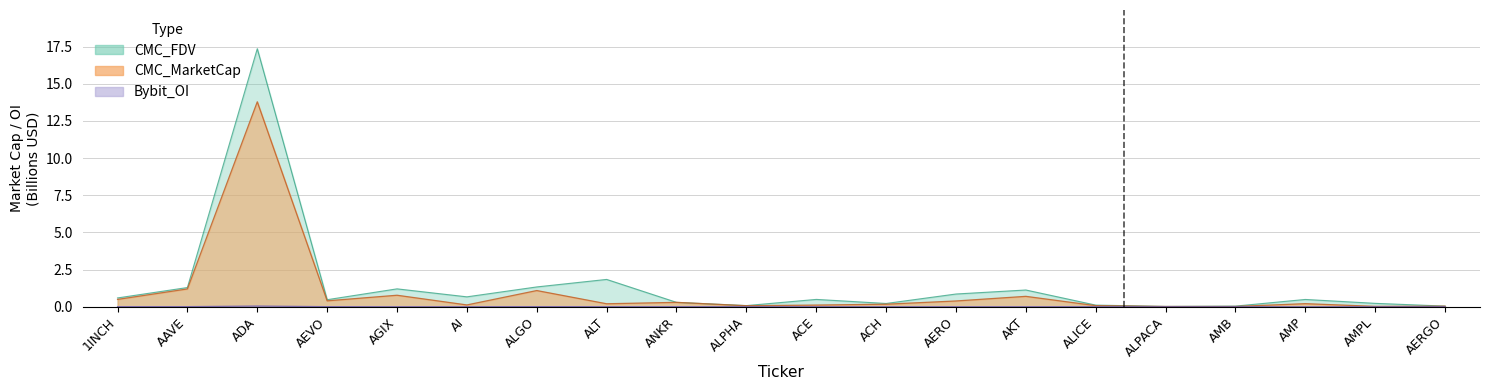

Reading left to right, what are all the values shown in this chart?

CMC_MarketCap: 0.5	1.2	13.8	0.4	0.8	0.1	1.1	0.2	0.3	0.1	0.1	0.2	0.4	0.7	0.1	0.0	0.0	0.2	0.0	0.0
CMC_FDV: 0.6	1.3	17.4	0.5	1.2	0.7	1.3	1.8	0.3	0.1	0.5	0.2	0.9	1.1	0.1	0.0	0.0	0.5	0.2	0.0
Bybit_OI: 0.0	0.0	0.0	0.0	0.0	0.0	0.0	0.0	0.0	0.0	0.0	0.0	0.0	0.0	0.0	0.0	0.0	0.0	0.0	0.0